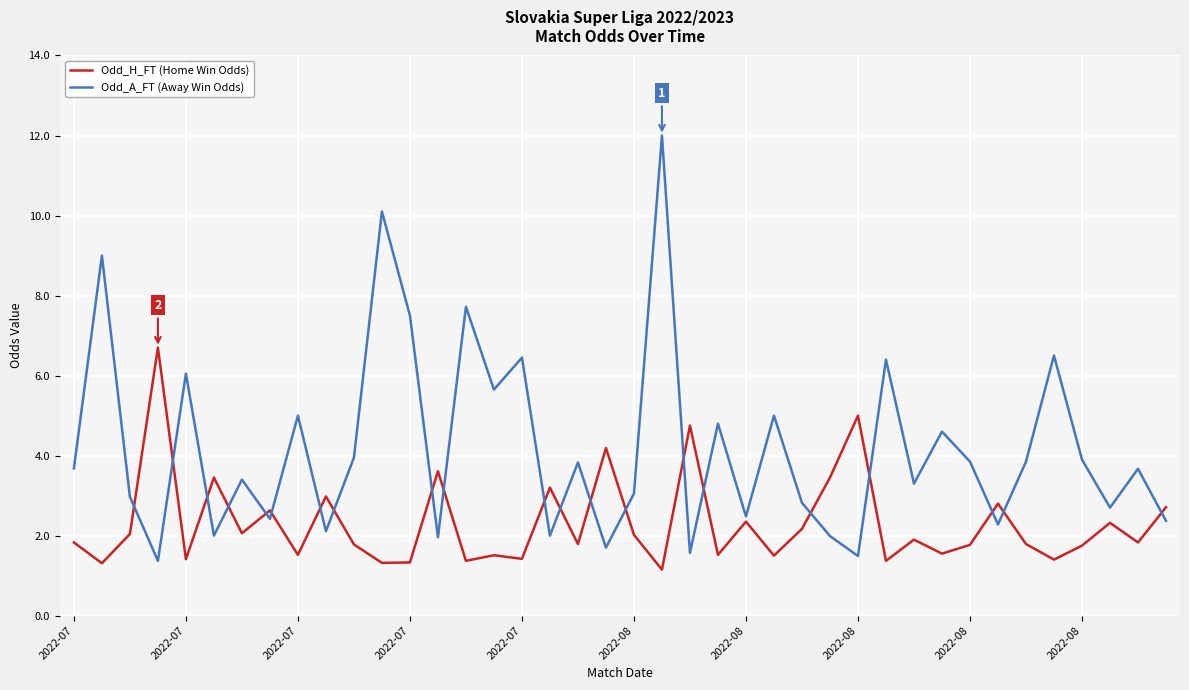

Which series has the largest total across all categories?

Odd_A_FT (Away Win Odds)